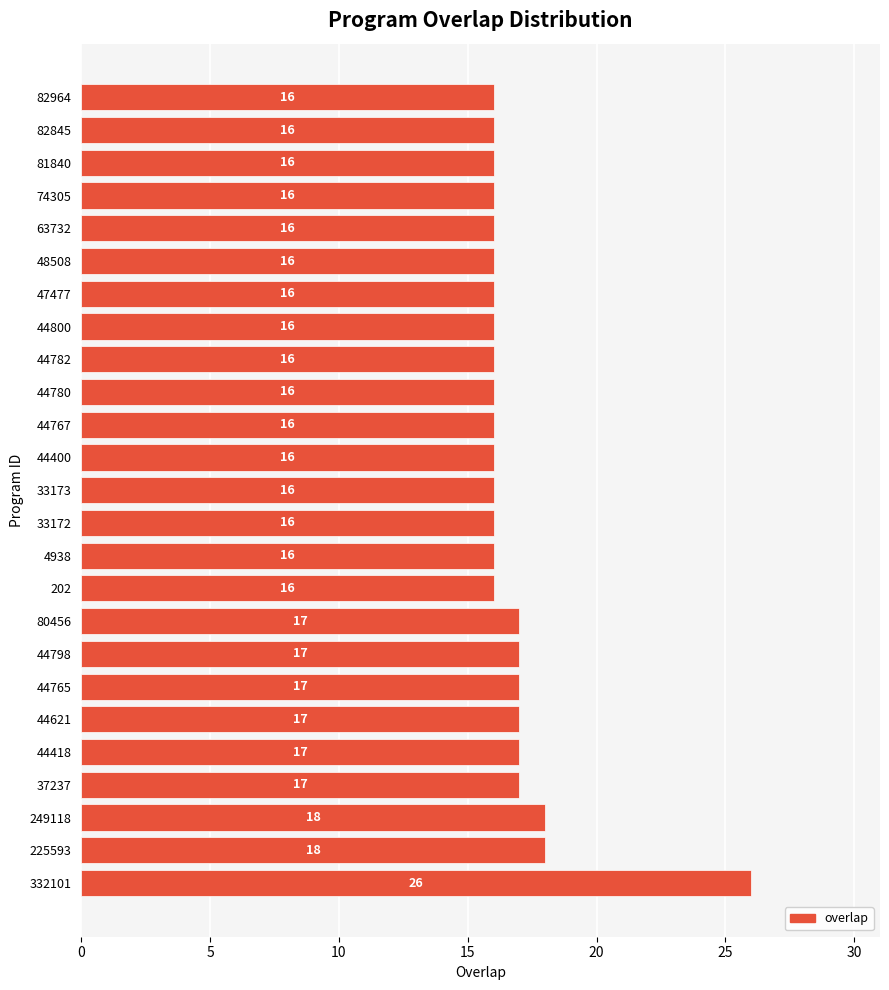

Does the chart contain any negative values?

No